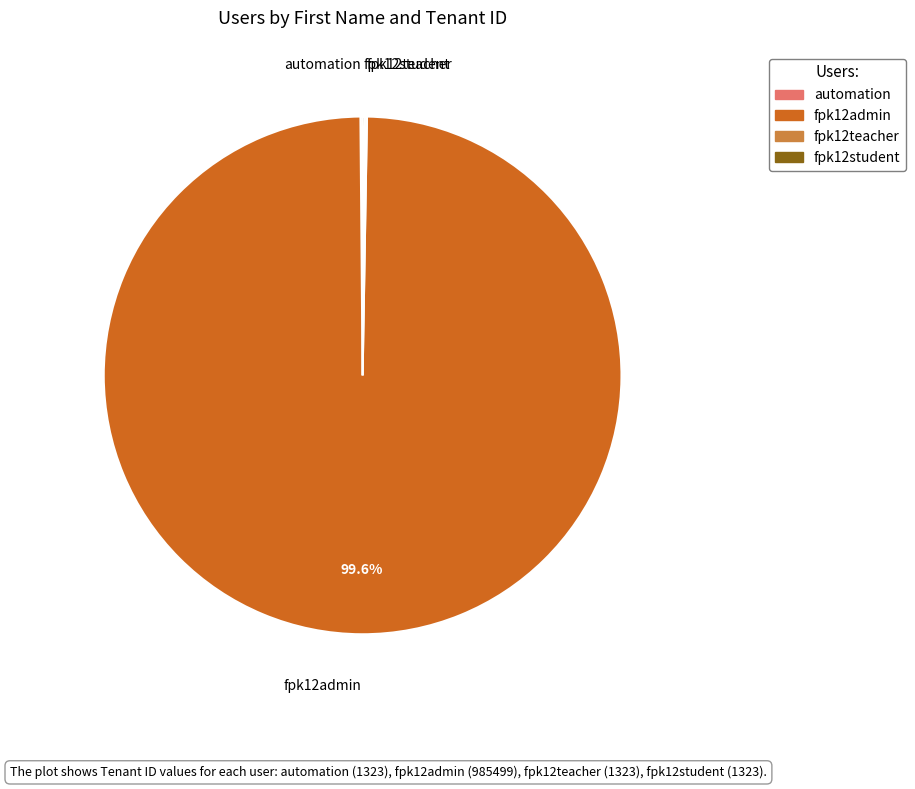

Is there a majority slice in this chart?

Yes